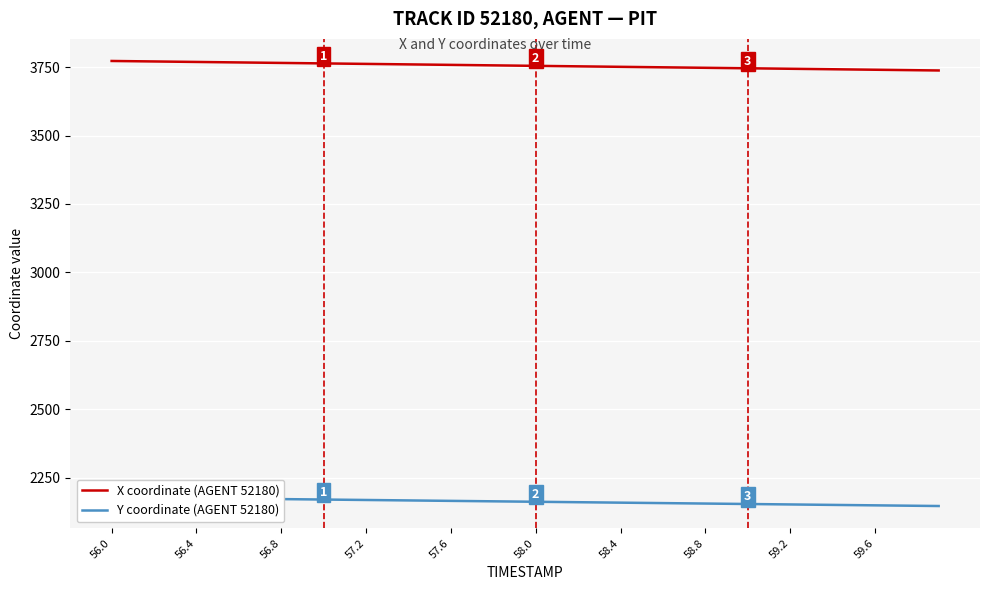

The X coordinate (AGENT 52180) series shows 3751.0 at 58.4. True or false?

True